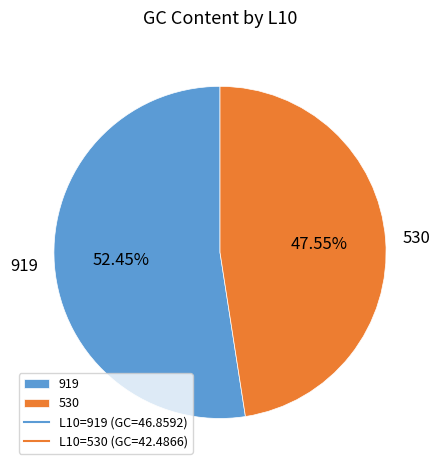

Which slice is the smallest?

530